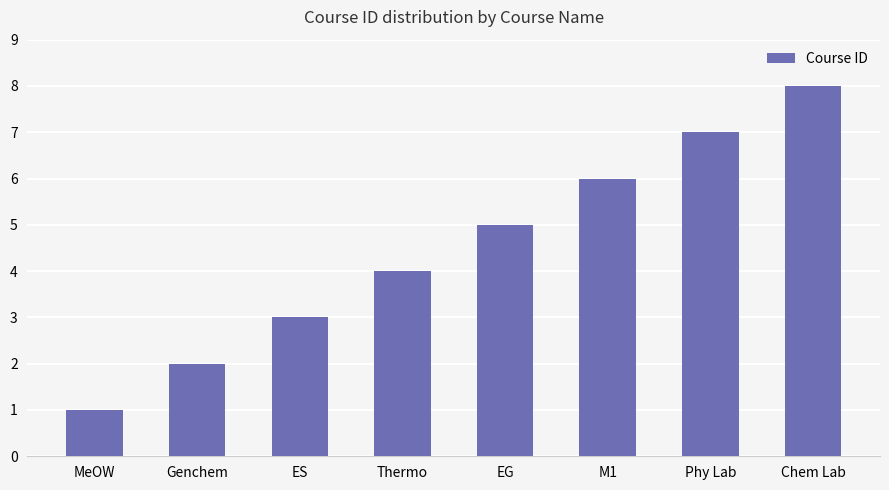

How many values are between 3 and 7?

5